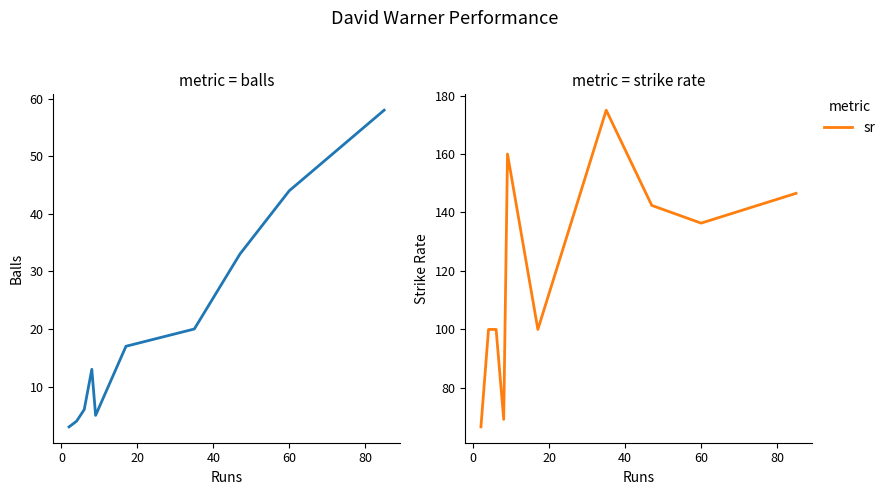

How many data points in sr are less than 136?

5